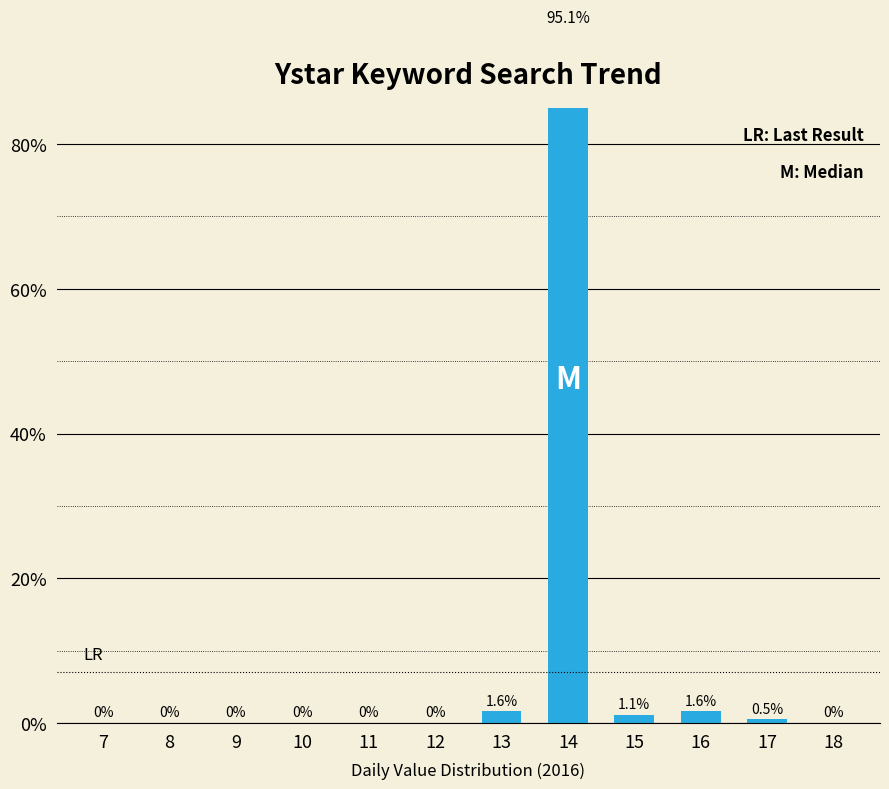

What is the difference between the maximum and minimum values?

95.1